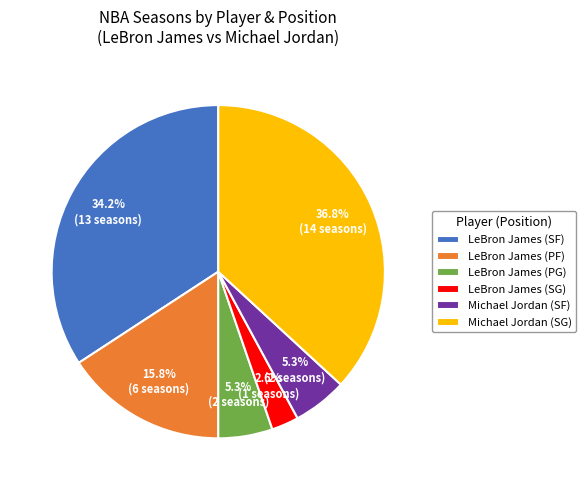

Approximately how many times larger is the value at LeBron James (PG) compared to LeBron James (SG)?

2.0